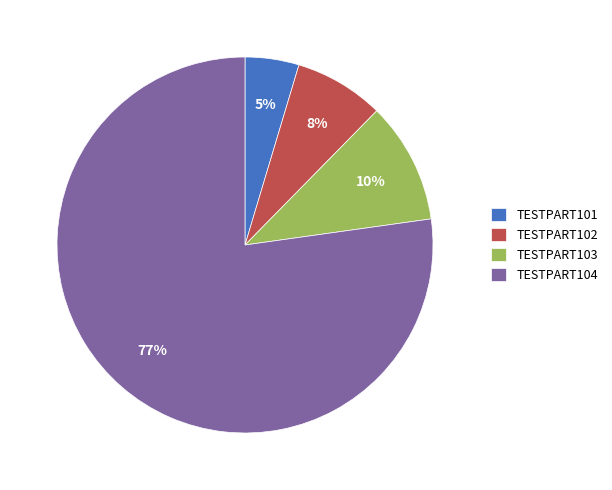

True or false: TESTPART102 accounts for 1% of the total.

False